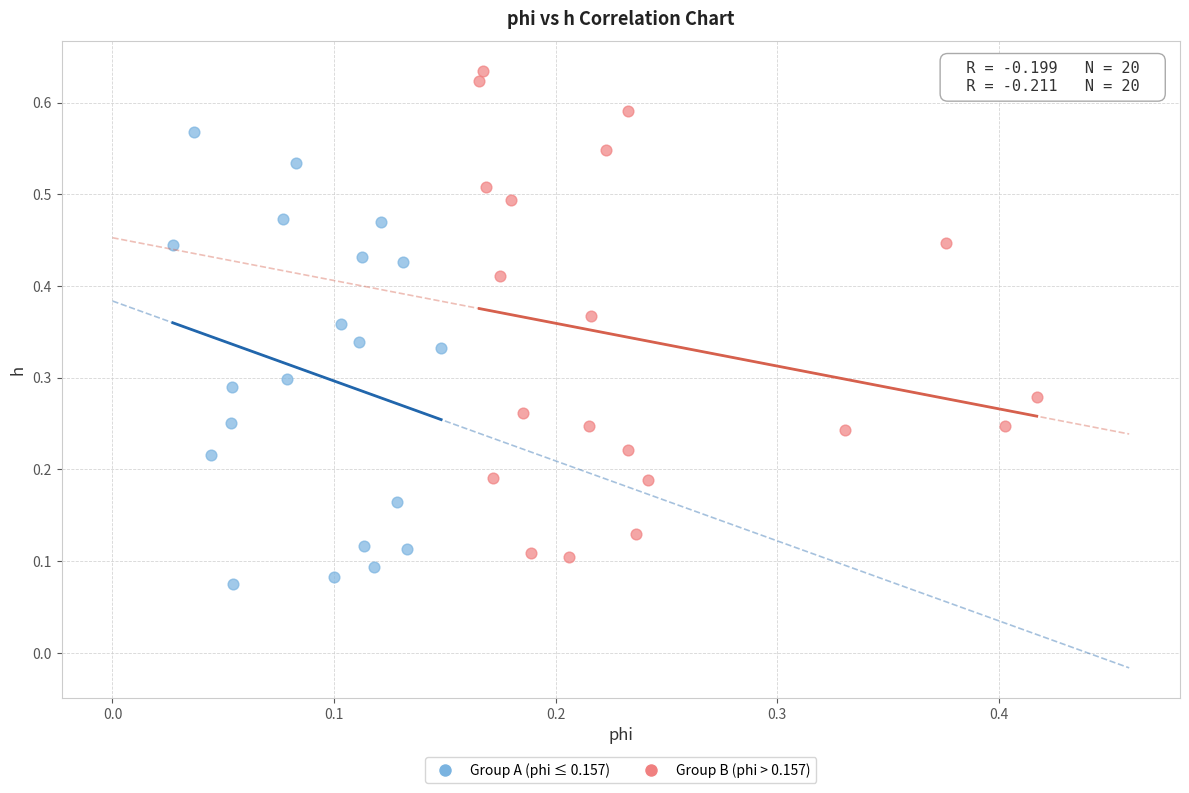

Which series reaches the maximum Y coordinate?

Group B (phi > 0.157)